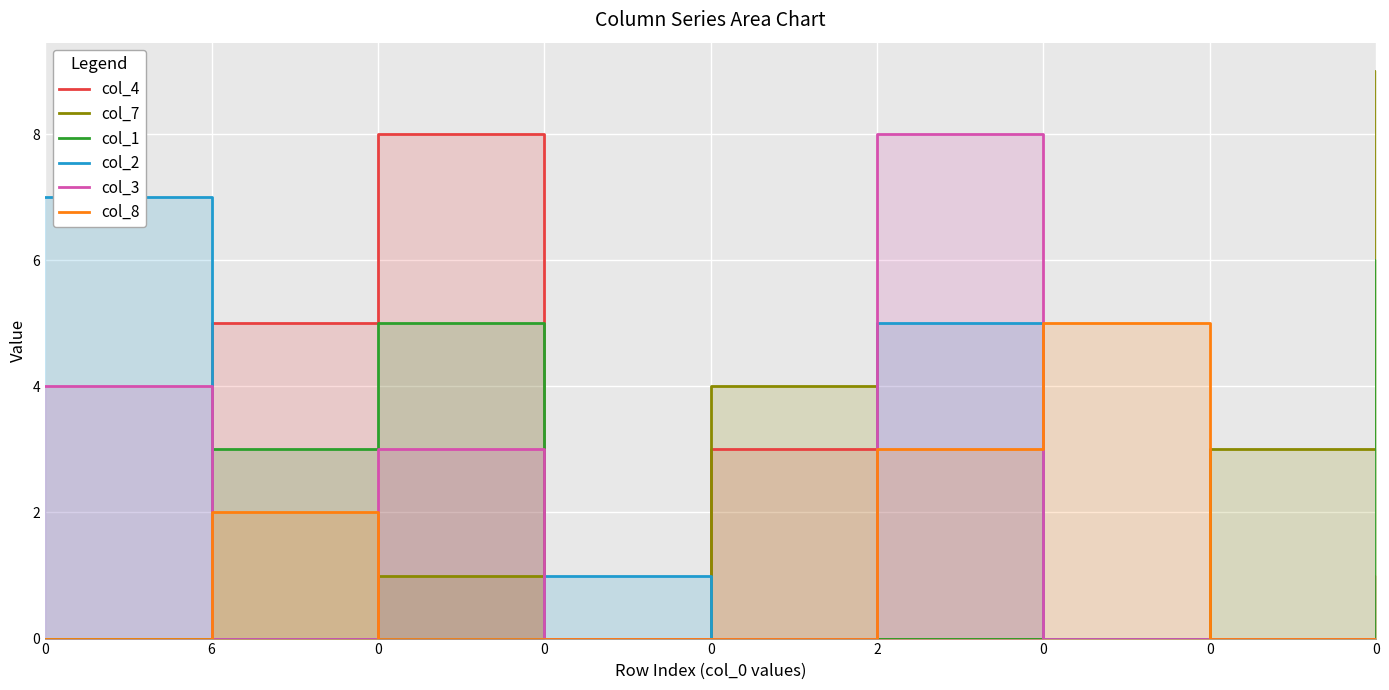

What is the total value across all series at 0?

11